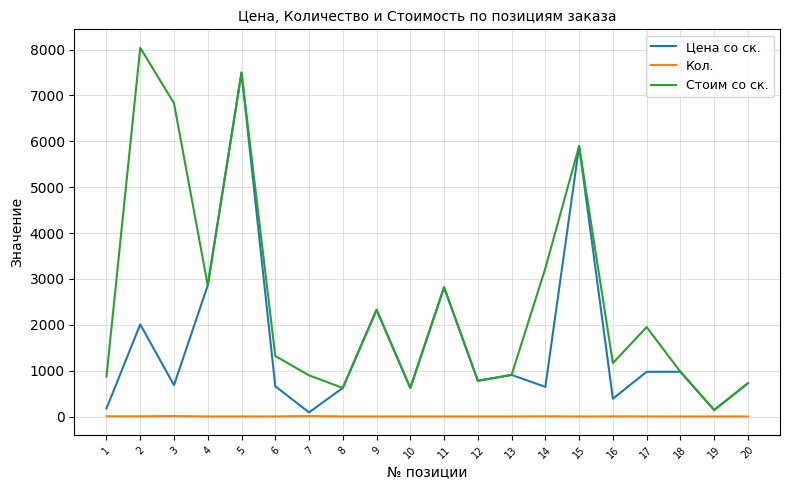

At how many categories does at least one series exceed 6335?

3